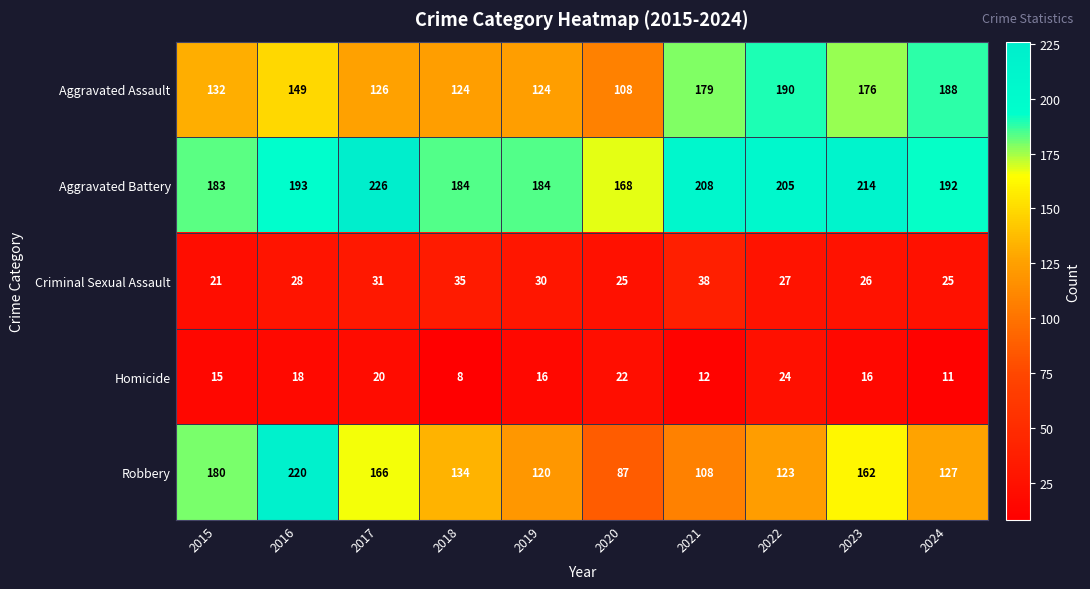

Which label corresponds to the largest value in the chart?

2017